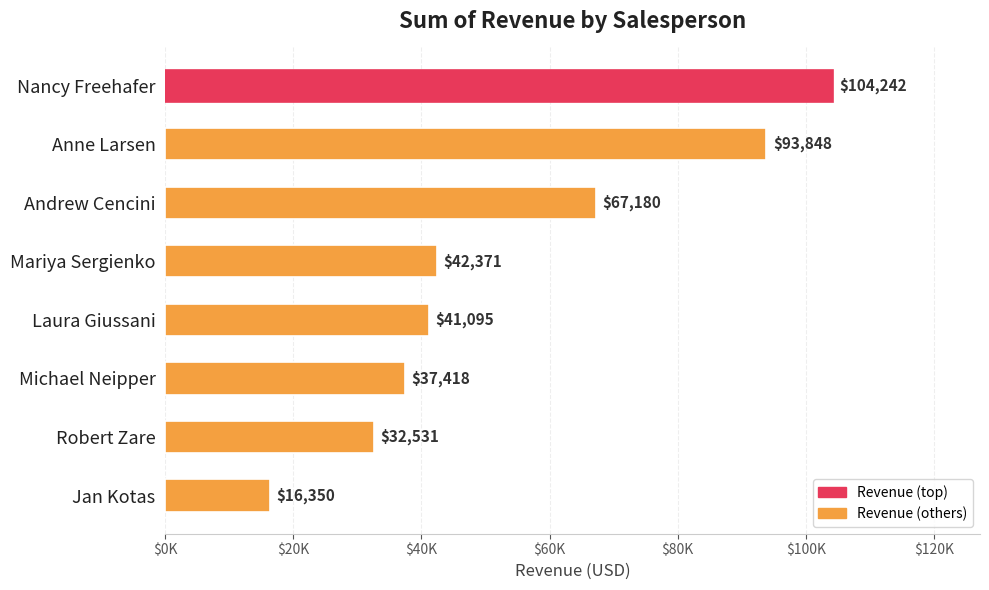

Rank the categories by value from highest to lowest.

Nancy Freehafer, Anne Larsen, Andrew Cencini, Mariya Sergienko, Laura Giussani, Michael Neipper, Robert Zare, Jan Kotas